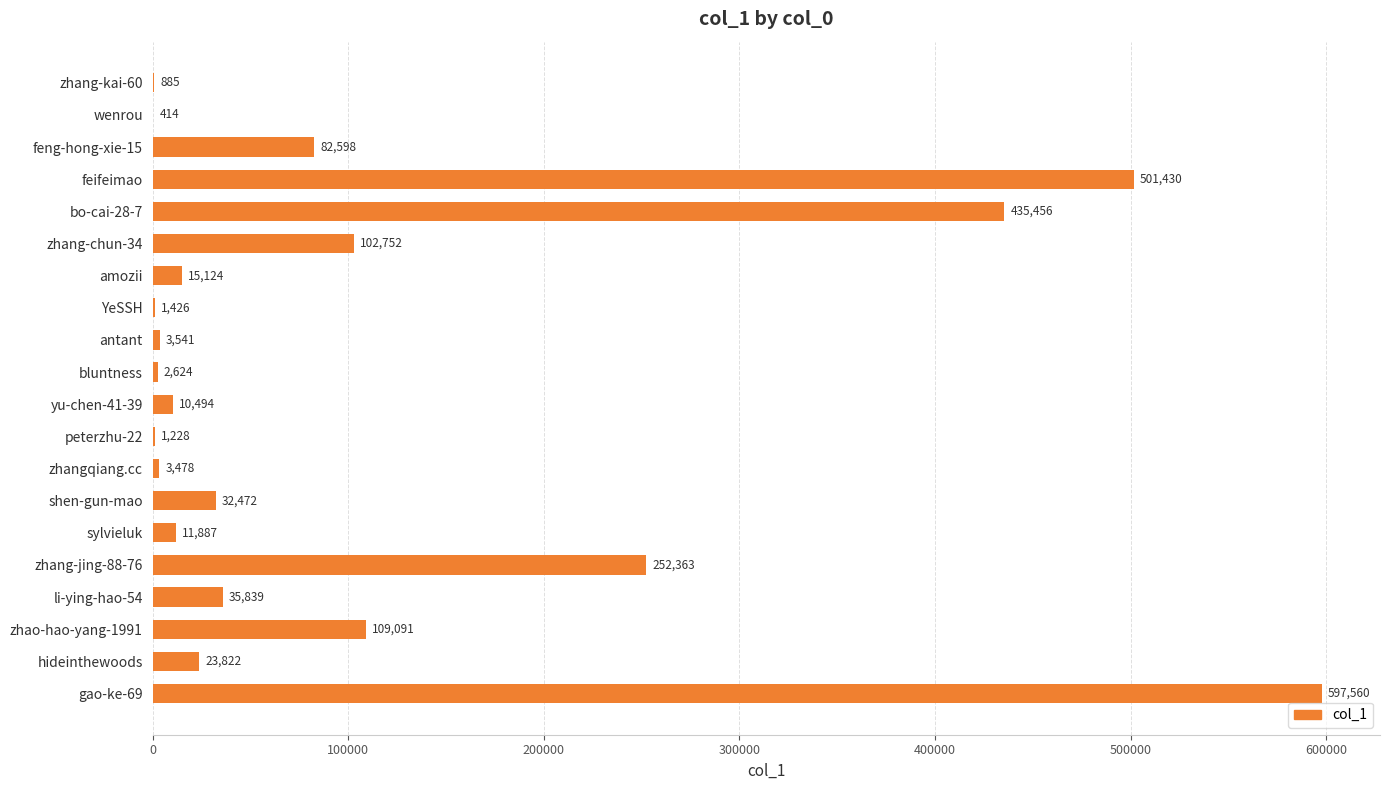

How many distinct data groups are displayed?

1